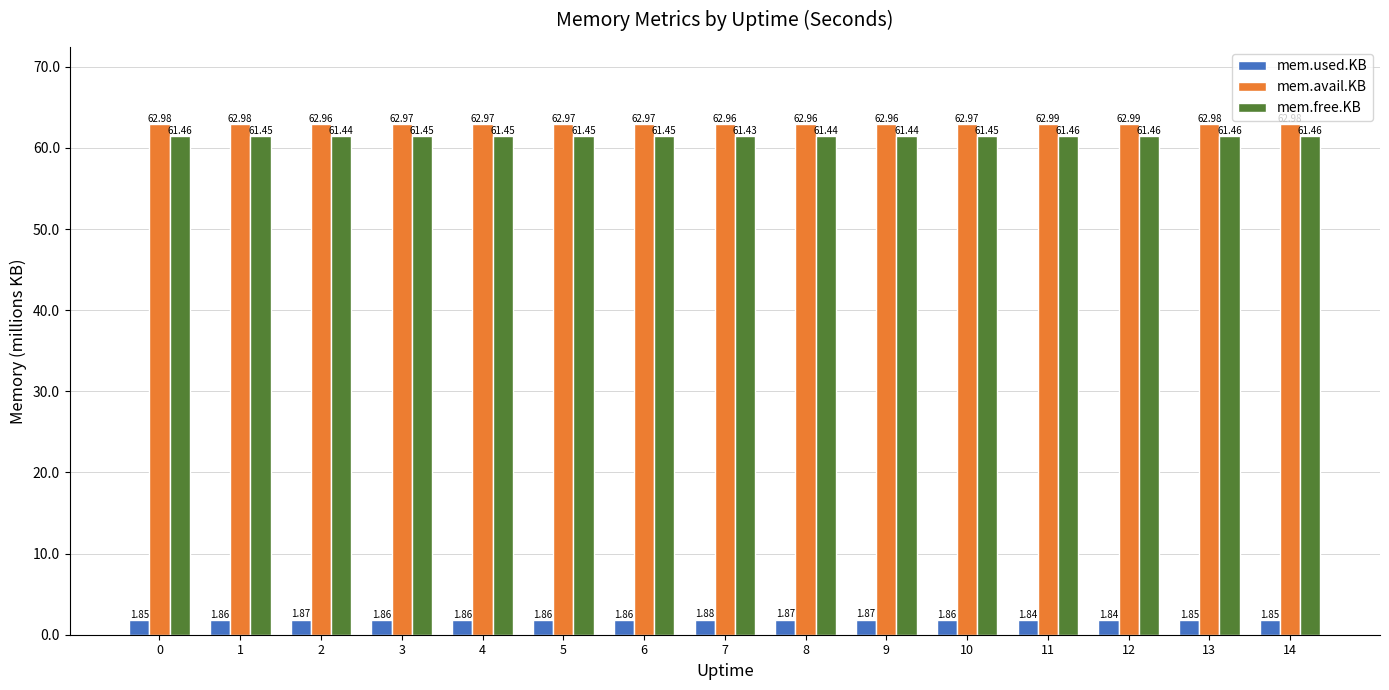

How many bars are there in each group?

3